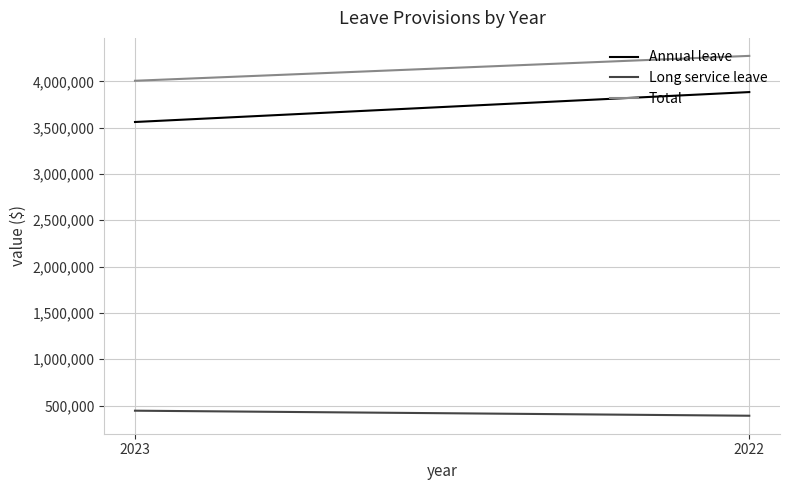

What is the sum of all Long service leave values?

835667